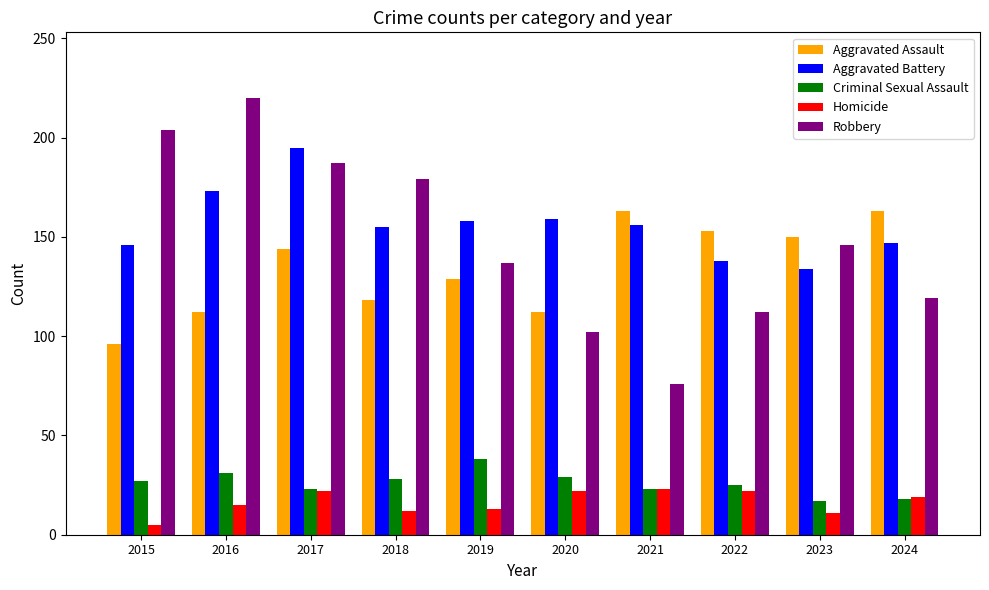

What is the value of the Aggravated Battery bar at the 4th from the left?

155